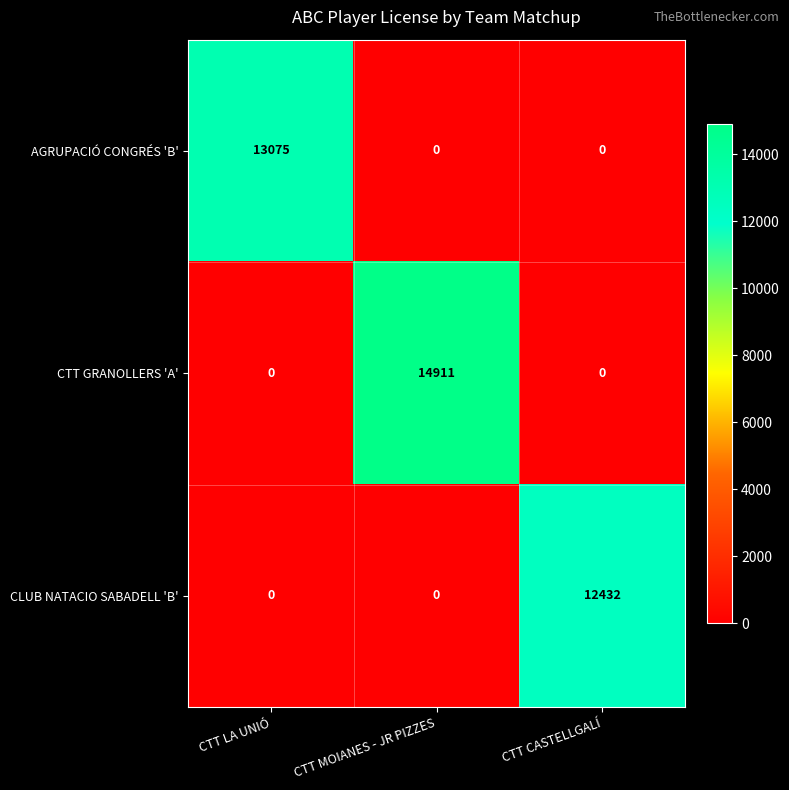

How many data points does each series have?

3